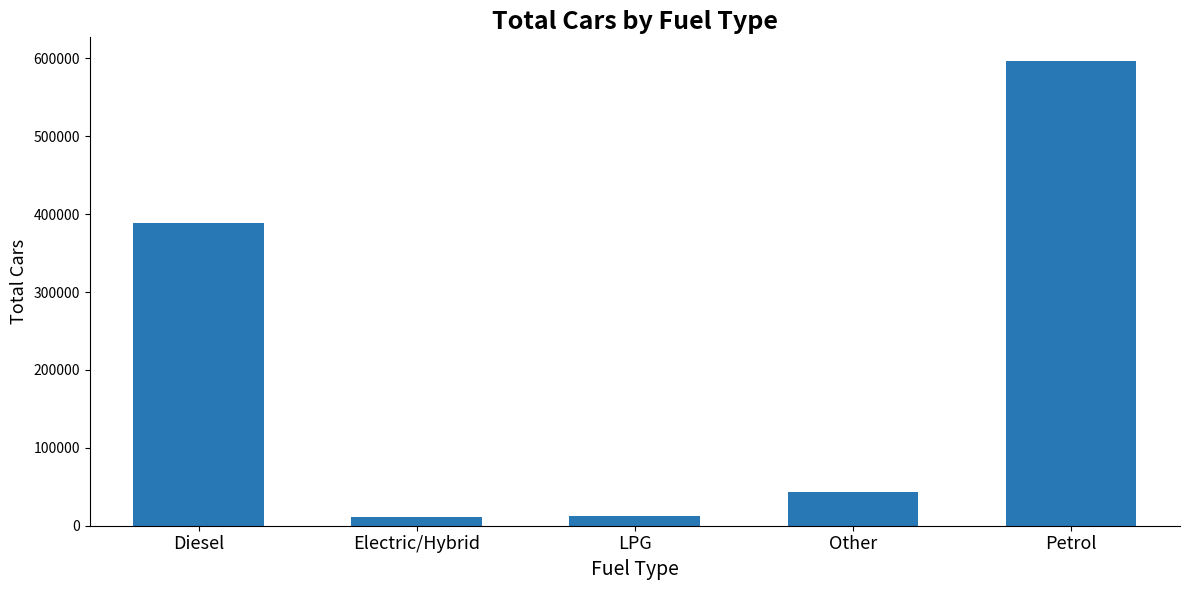

What position from the right is Electric/Hybrid?

4